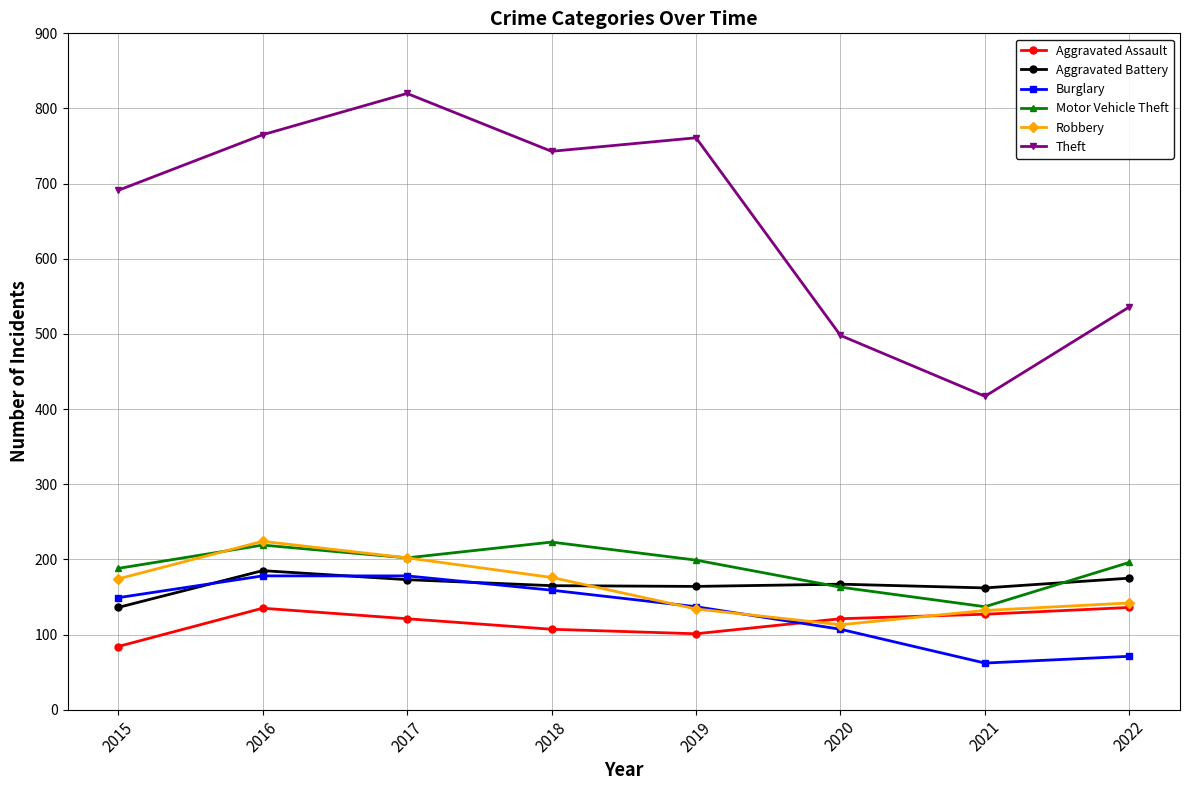

True or false: Theft and Motor Vehicle Theft cross at least once.

False